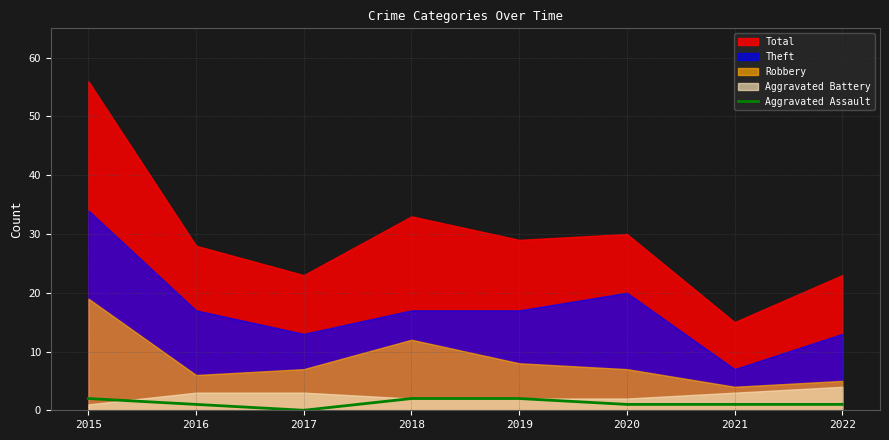

The Aggravated Assault series shows 2 at 2019. True or false?

True